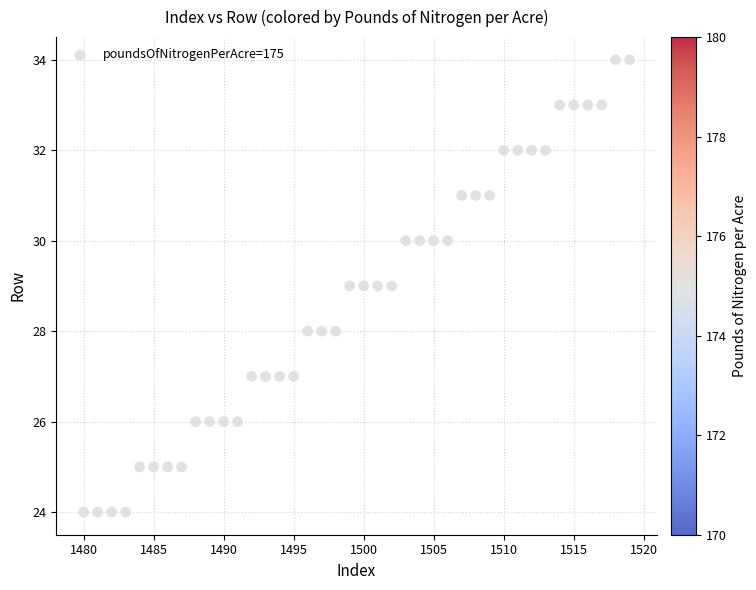

What is the range of Y values (max minus min)?

10